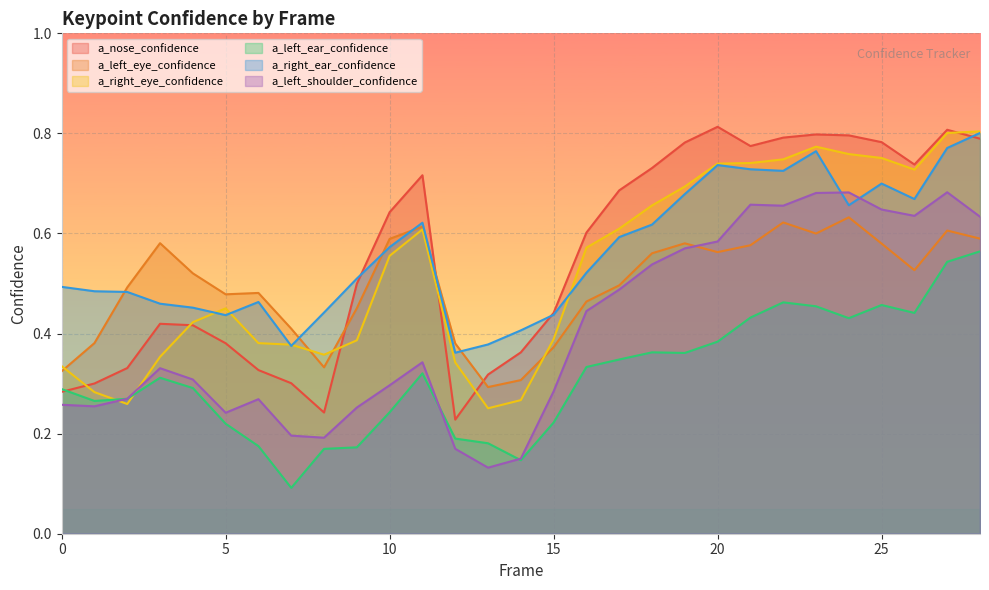

What is the spread (max minus min) of values at 26?

0.3